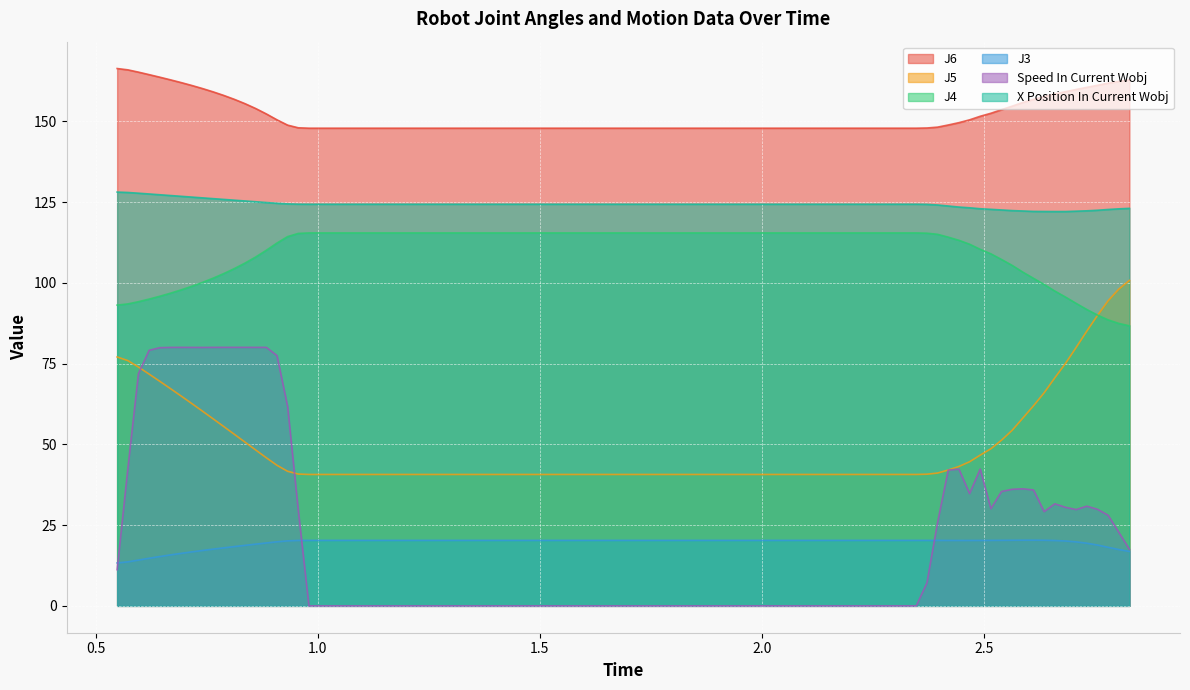

What are all the series names shown in the legend?

J6, J5, J4, J3, Speed In Current Wobj, X Position In Current Wobj